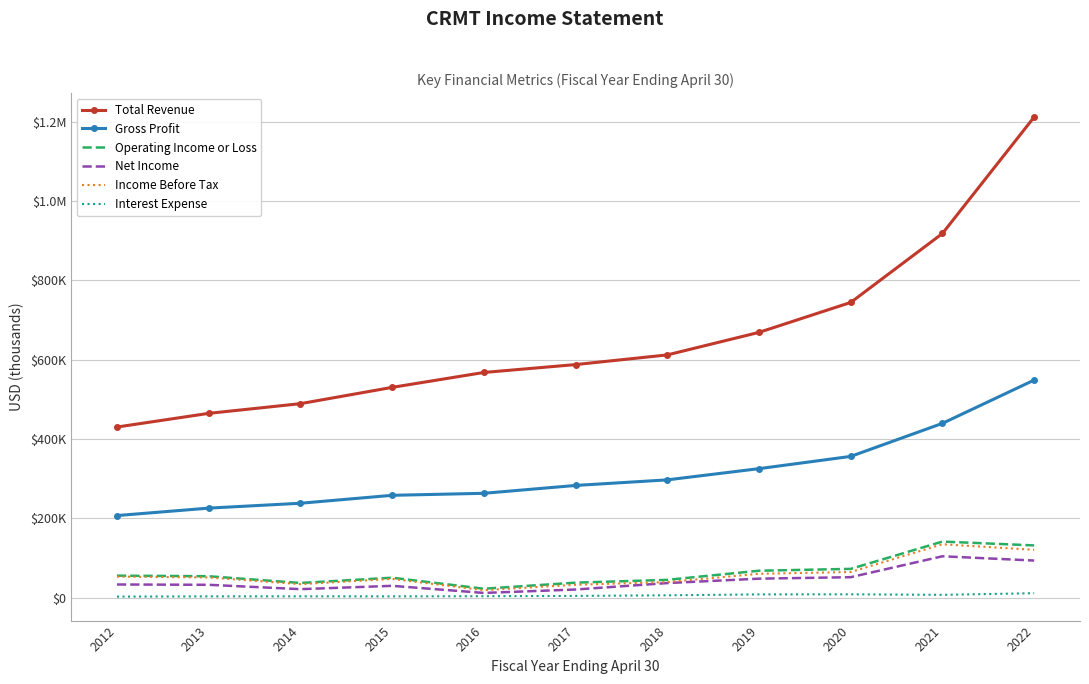

Where is the first local maximum for Income Before Tax?

2015